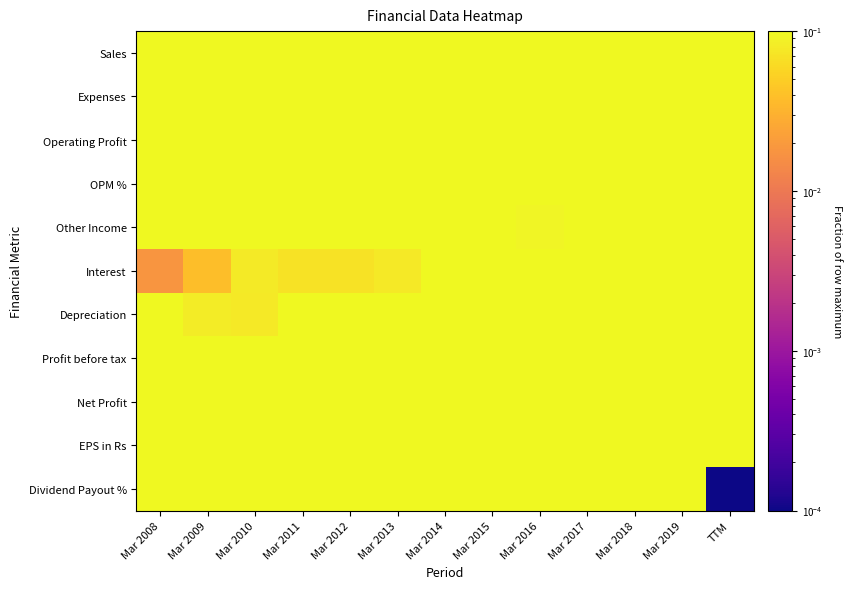

Rank the series by their maximum value, from lowest to highest.

Sales, Expenses, Operating Profit, OPM %, Other Income, Interest, Depreciation, Profit before tax, Net Profit, EPS in Rs, Dividend Payout %